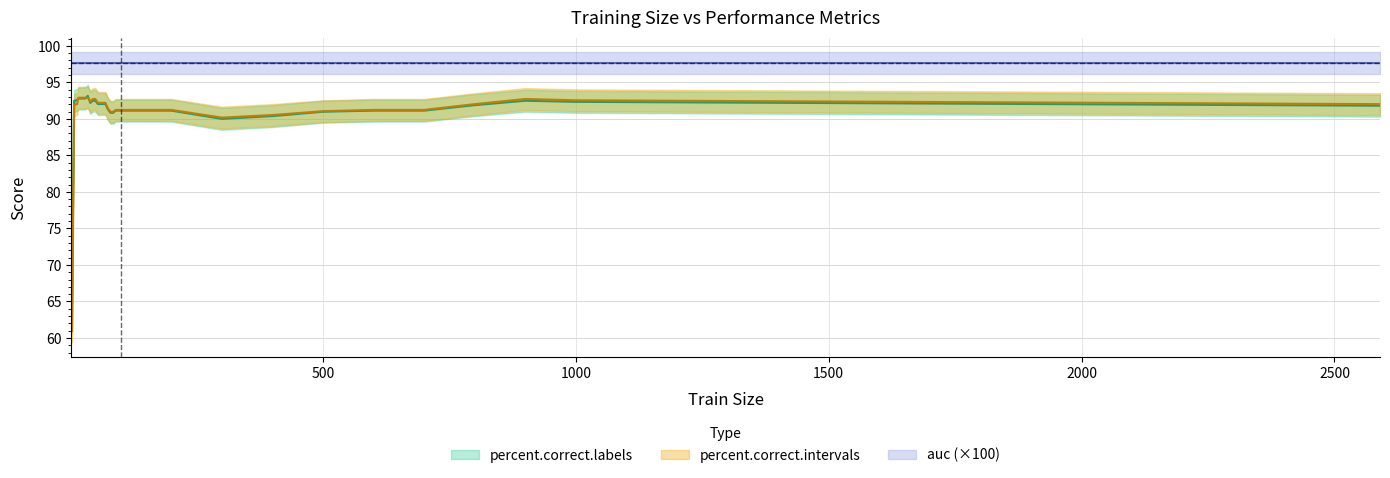

In percent.correct.intervals, how many points are lower than both neighbors (excluding endpoints)?

2